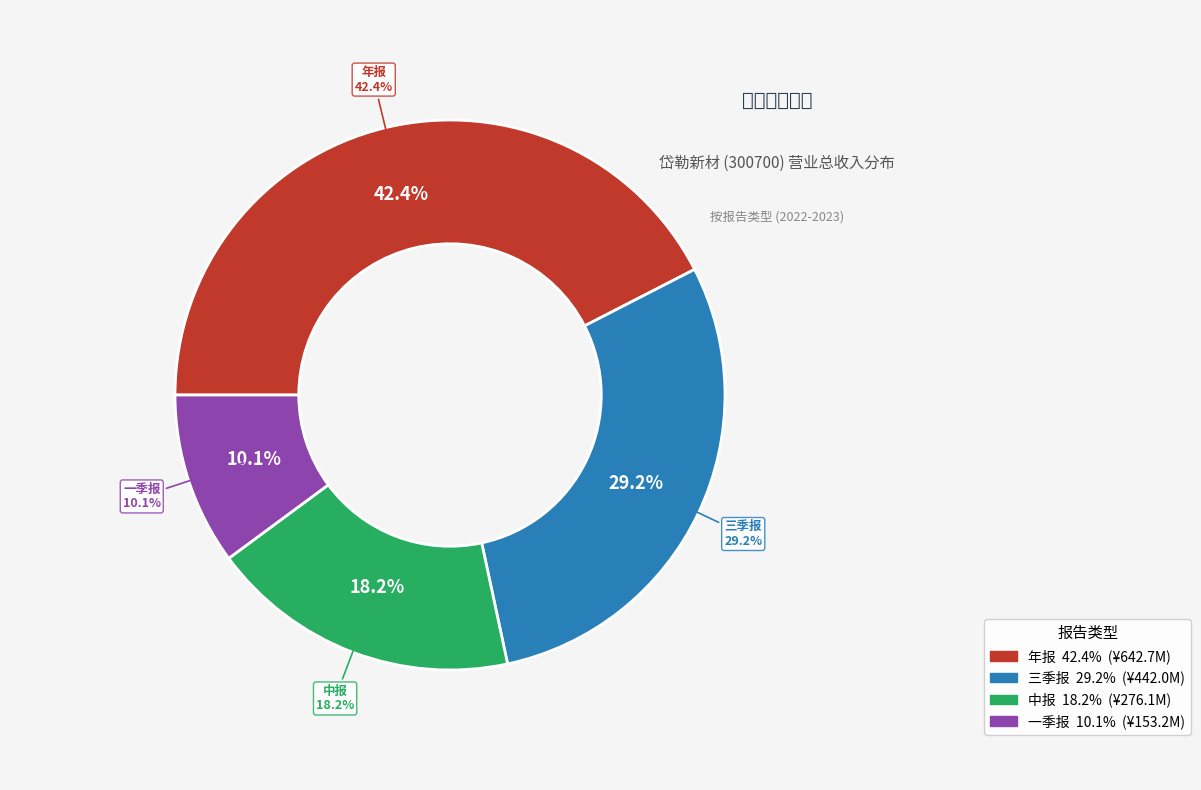

To the nearest percent, what portion does 三季报 represent?

29%